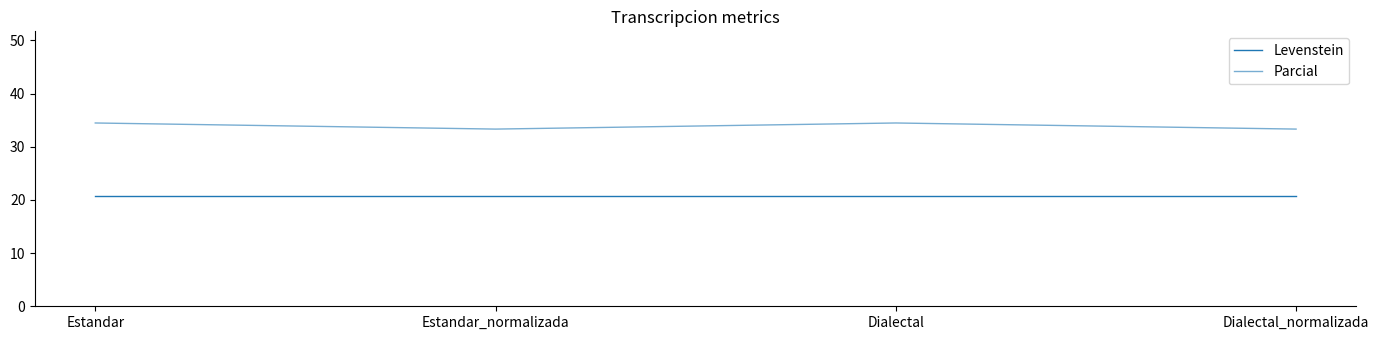

Which has a higher value, Estandar or Dialectal?

Estandar